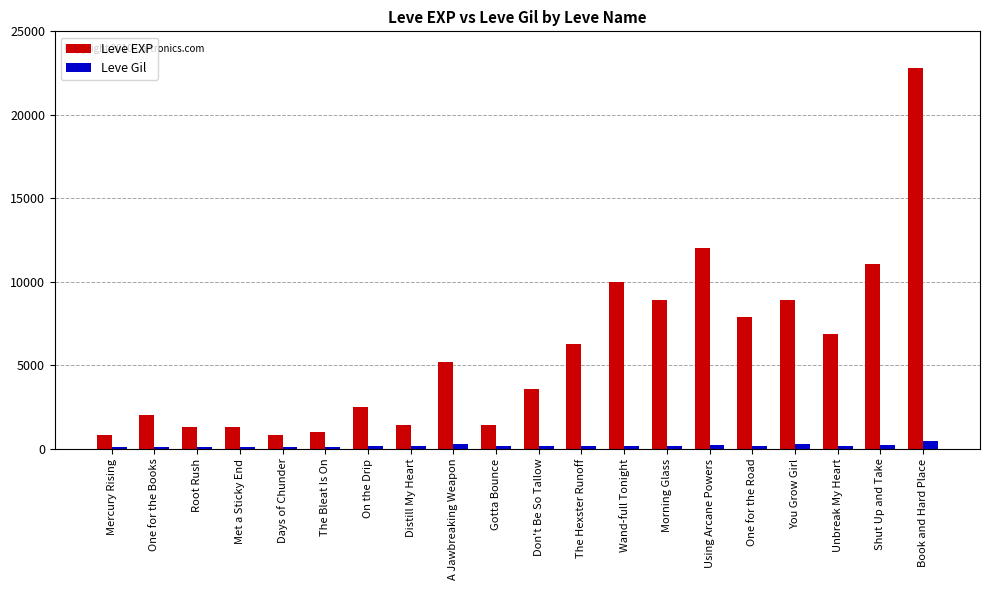

The value of Leve EXP at A Jawbreaking Weapon is 3138. True or false?

False